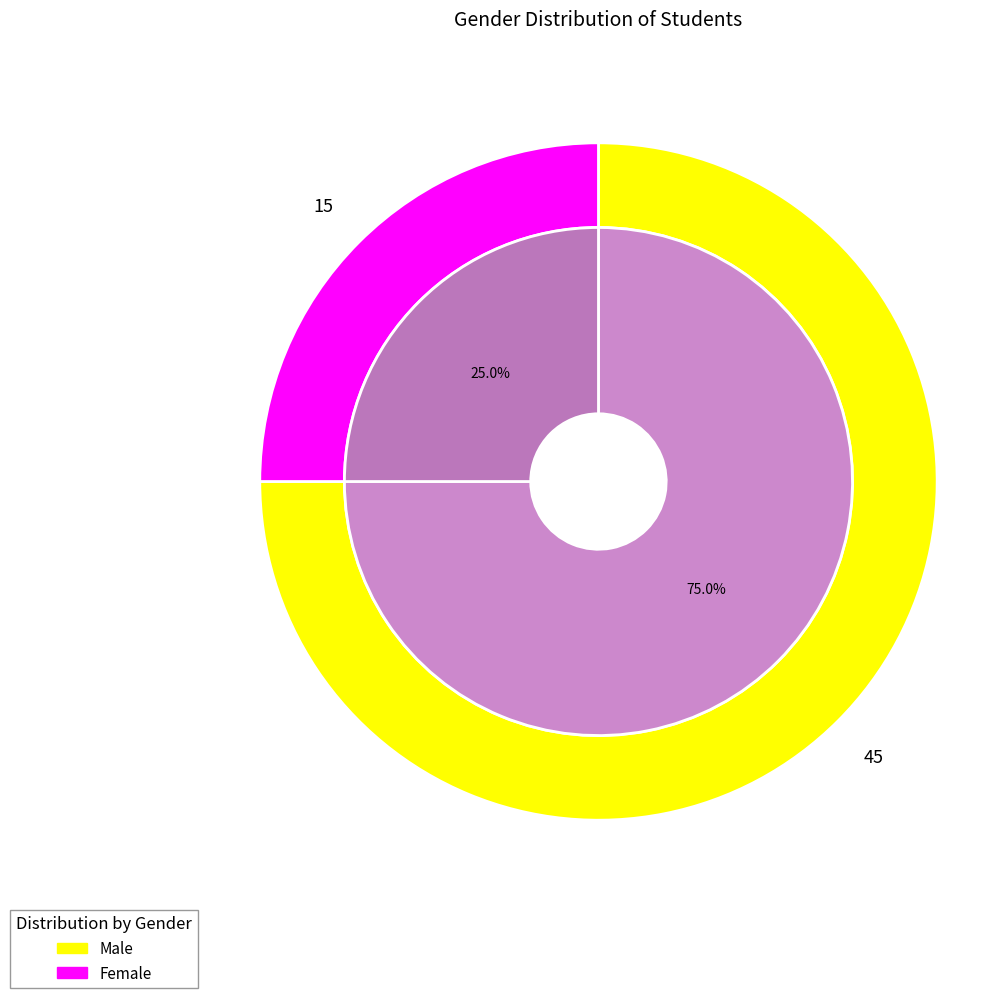

How many segments does this pie chart have?

2